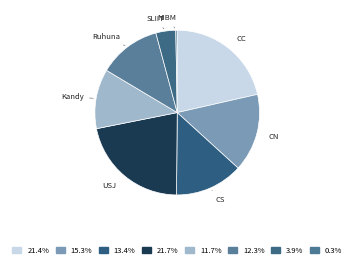

What is the ratio of the value at CC to the value at CN?

1.4